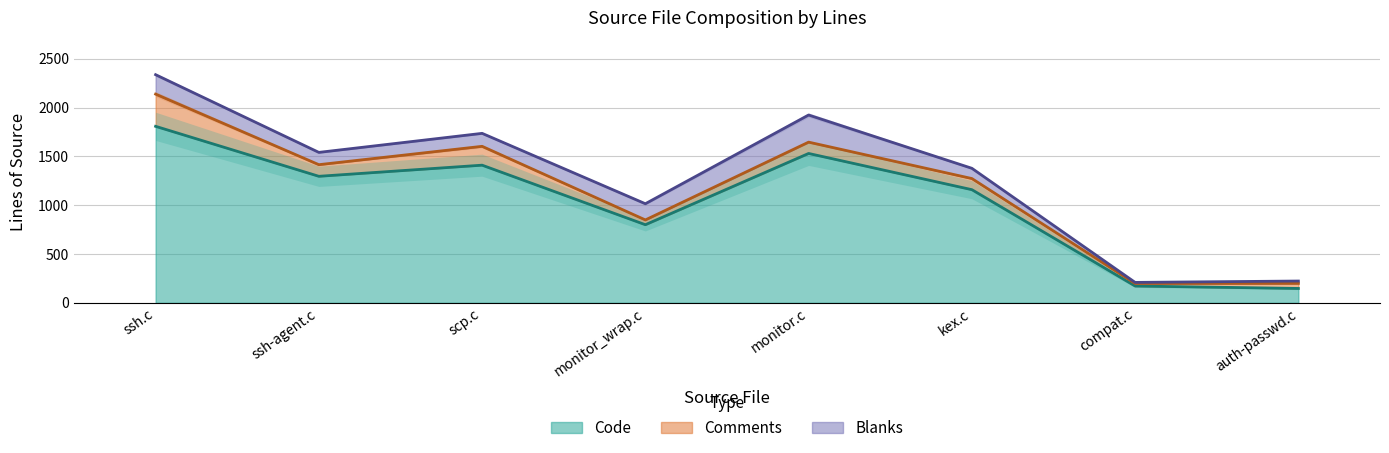

Reading left to right, extract all data points from this chart.

Code: 1808	1296	1410	800	1530	1159	172	147
Comments: 330	119	193	49	116	114	26	52
Blanks: 199	126	133	166	278	105	11	24